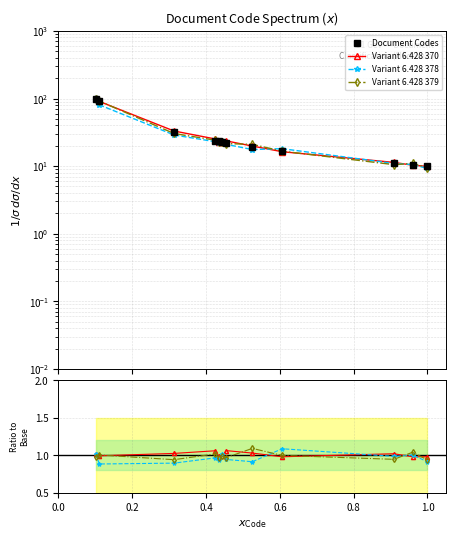

Is the value of Document Codes at 11 greater than the value of Variant 6.428 370 at 0.8?

Yes